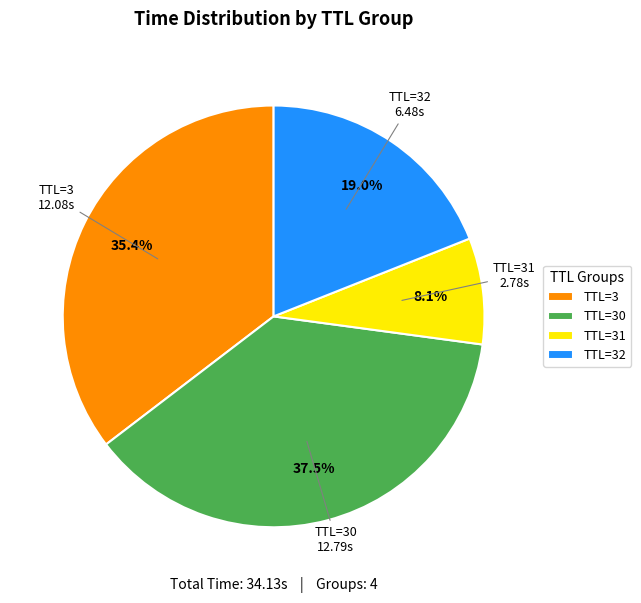

What is the ratio of the value at TTL=30 to the value at TTL=3?

1.1